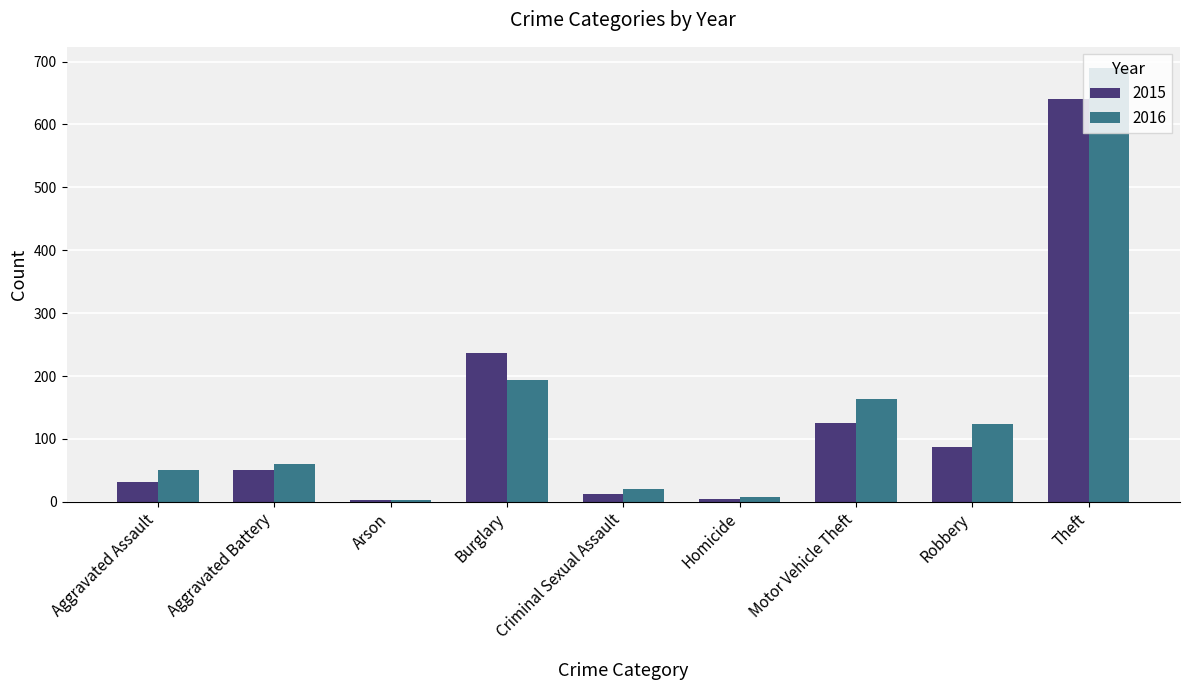

Which series has the largest range (max minus min)?

2016